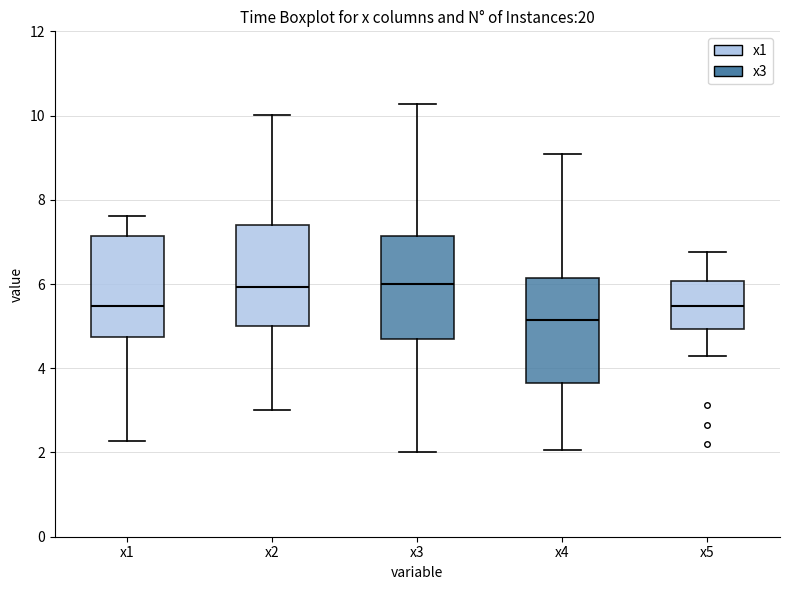

Reading left to right, transcribe this box plot: for each box, give where its median line is, the range the box spans, and where its two whiskers end, as read against the y-axis. The values are not printed on the chart, so give them approximately, as read against the axis.

x1: median 5.4, box 4.8 to 7.2, whiskers 2.2 to 7.6
x2: median 6.0, box 5.0 to 7.4, whiskers 3.0 to 10.0
x3: median 6.0, box 4.6 to 7.2, whiskers 2.0 to 10.2
x4: median 5.2, box 3.6 to 6.2, whiskers 2.0 to 9.0
x5: median 5.4, box 5.0 to 6.0, whiskers 4.2 to 6.8